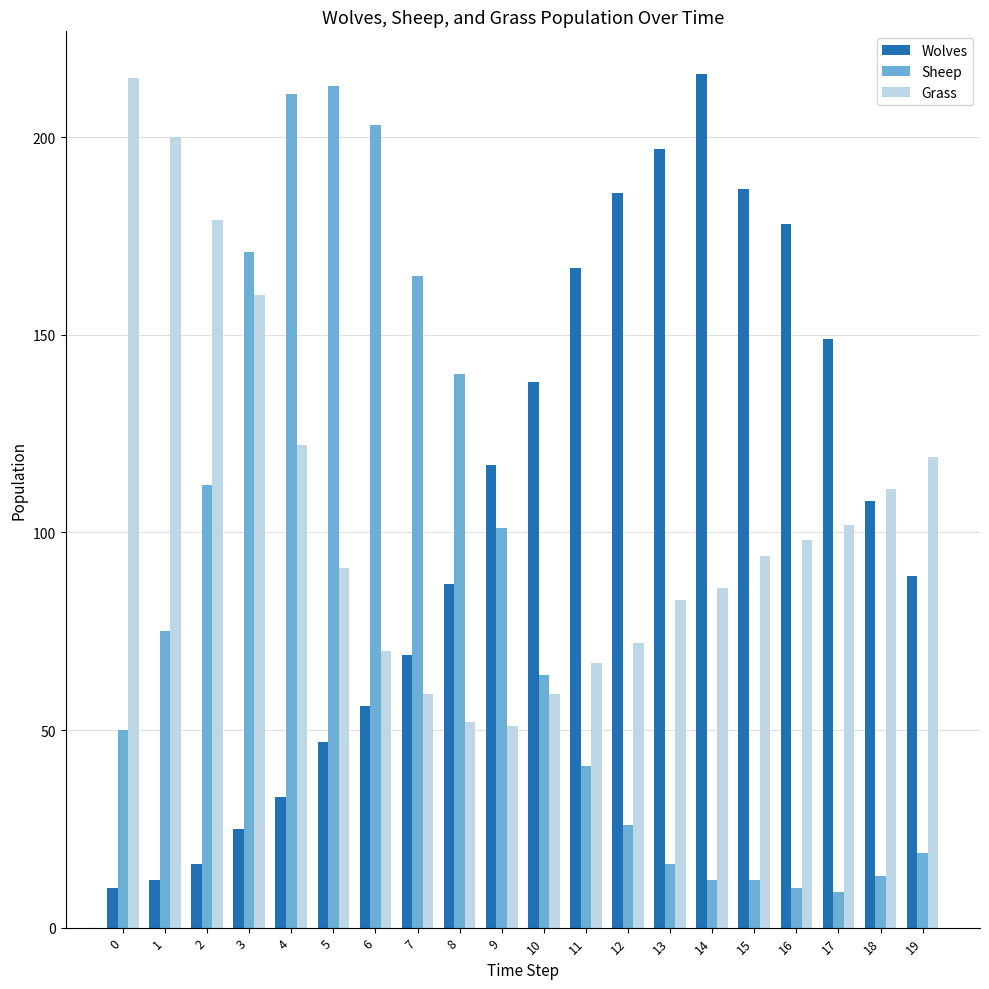

What is the difference between the second highest and second lowest values in the Sheep series?

201